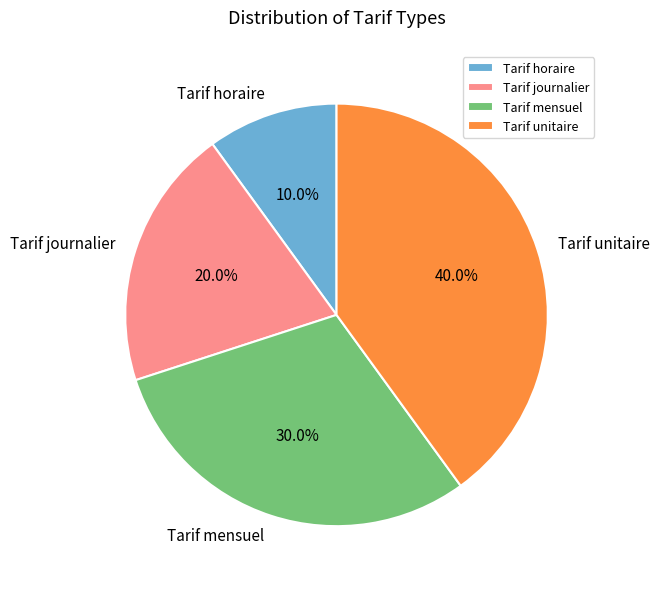

Approximately how many times larger is the value at Tarif horaire compared to Tarif mensuel?

0.3